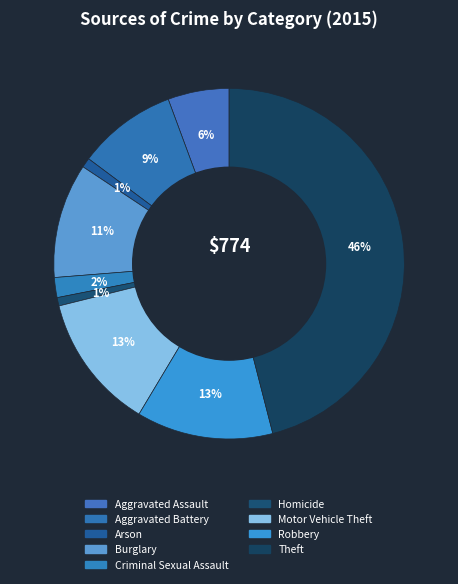

Does any single category account for the majority?

No